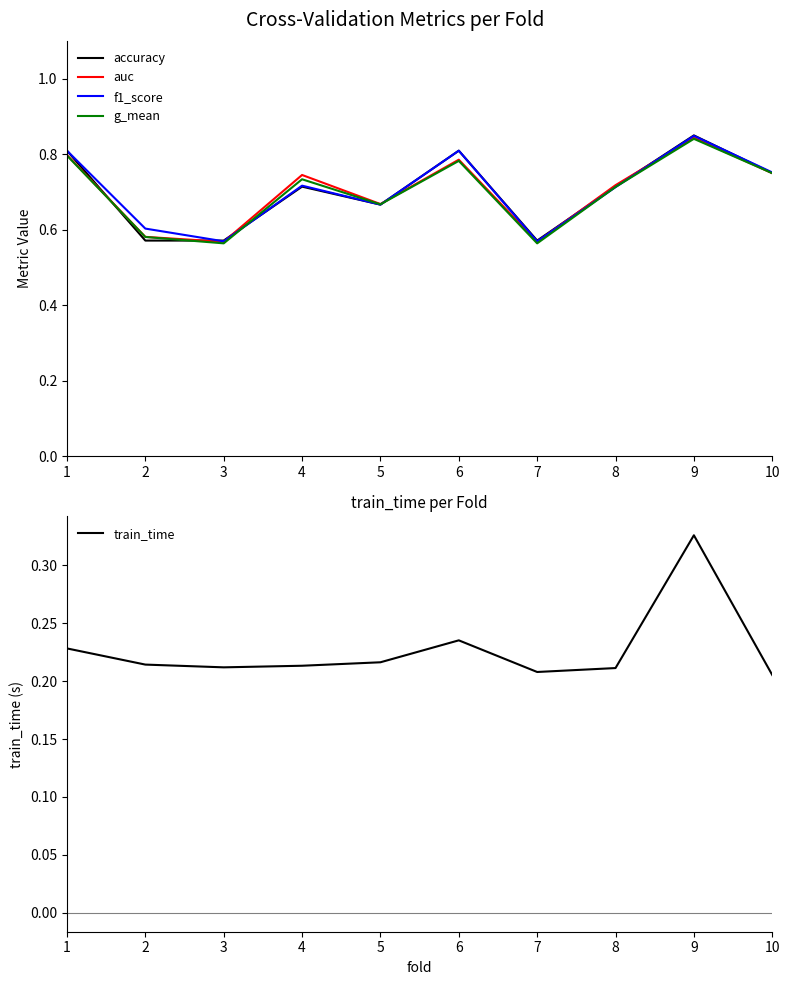

Between 3 and 2, which is larger?

3